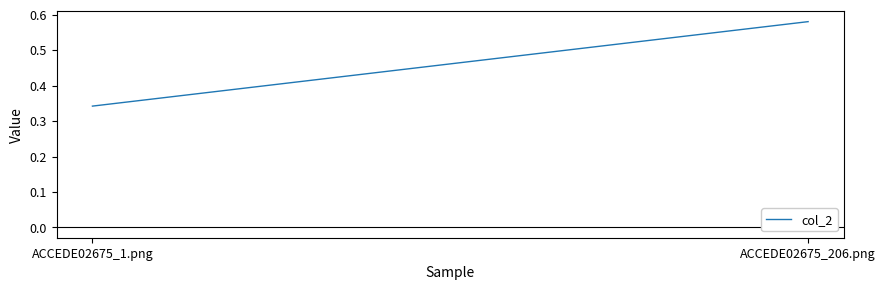

What is the sum of all values?

0.9